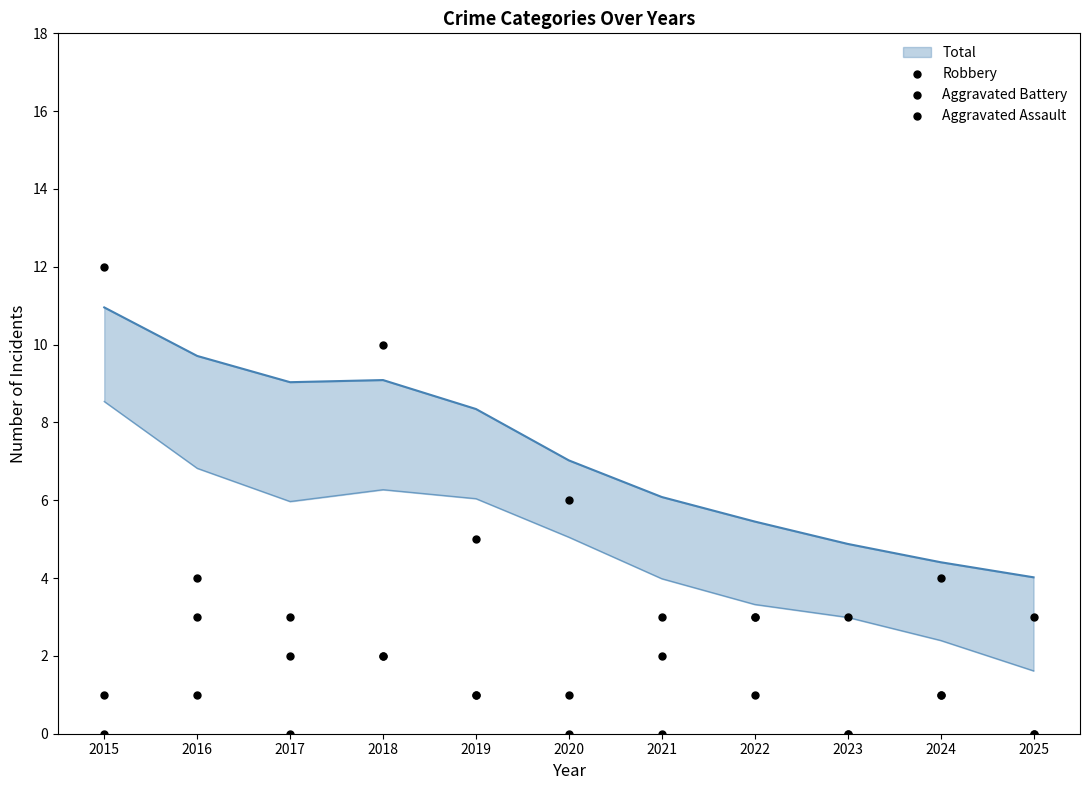

What is the total value across all series at 2019?

7